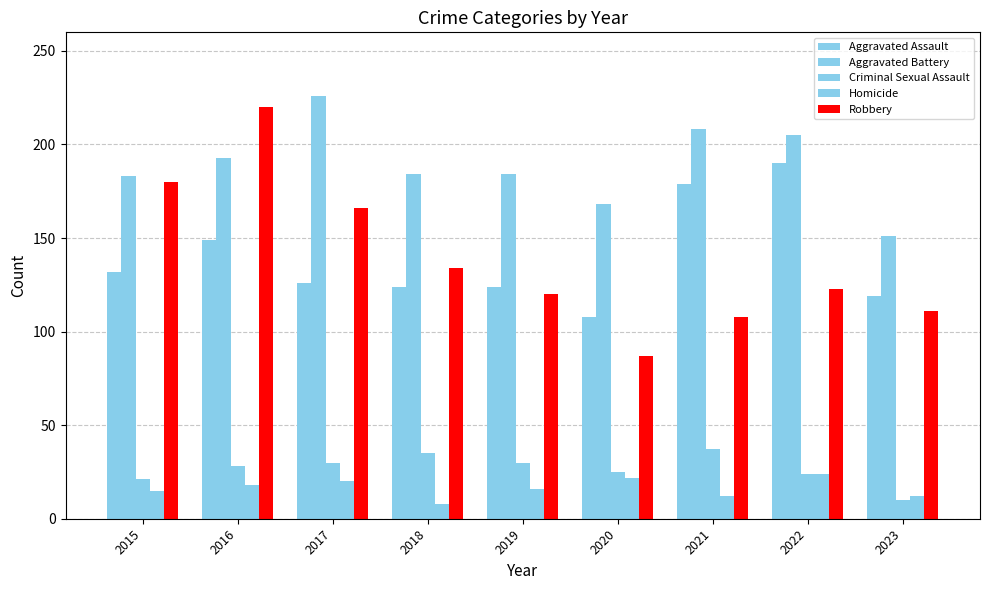

How many groups of bars are there?

9